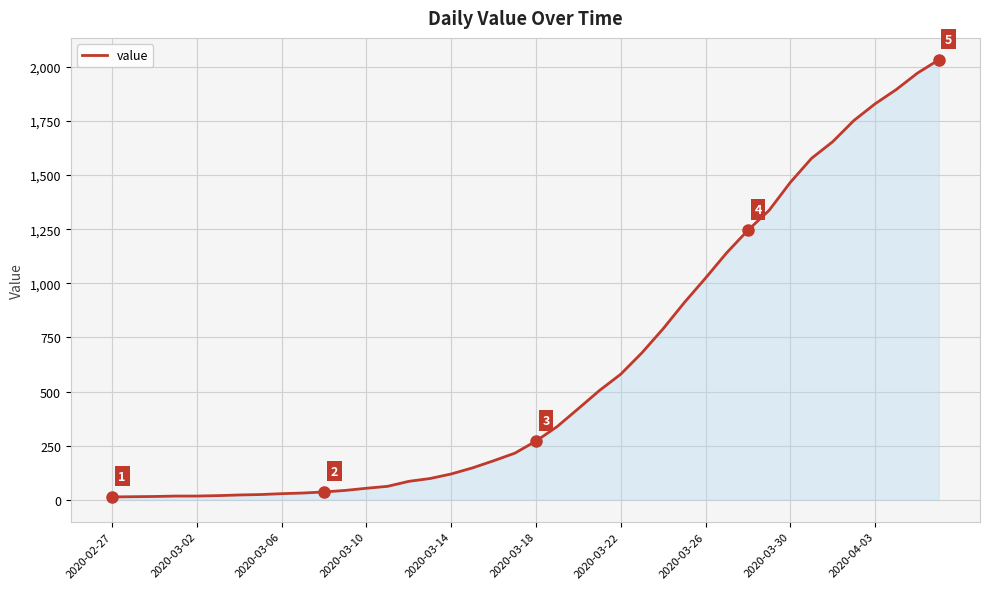

What is the smallest value displayed?

13